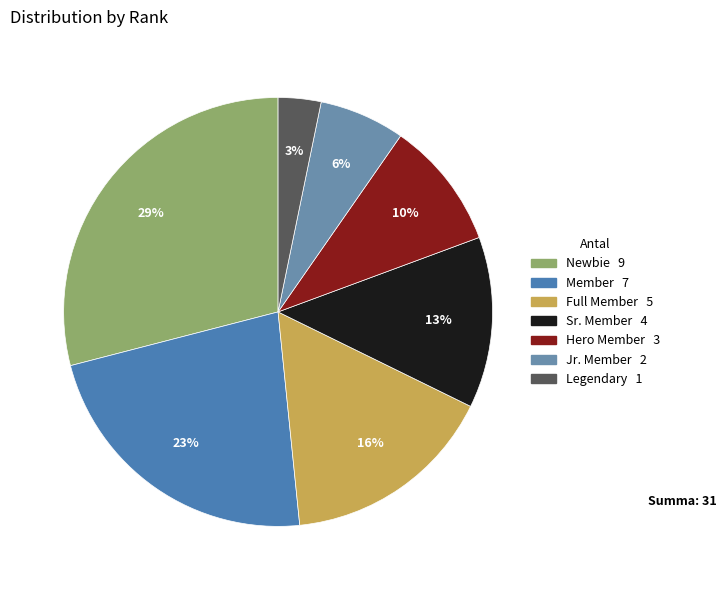

Which slice is the smallest?

Legendary